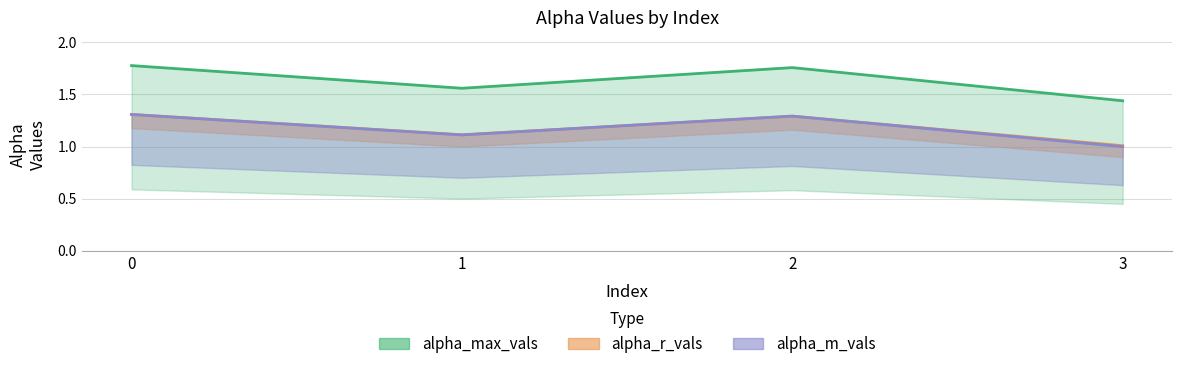

What is the greatest value displayed?

1.8